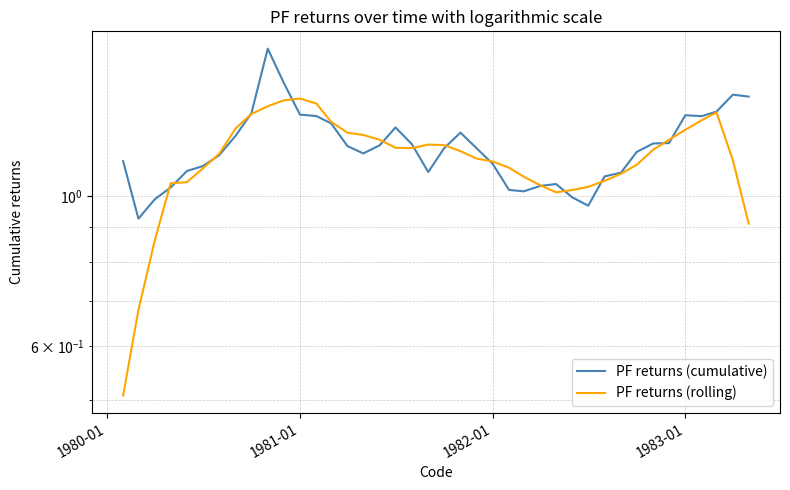

At 1980-01, list the series in order from largest to smallest.

PF returns (cumulative), PF returns (rolling)